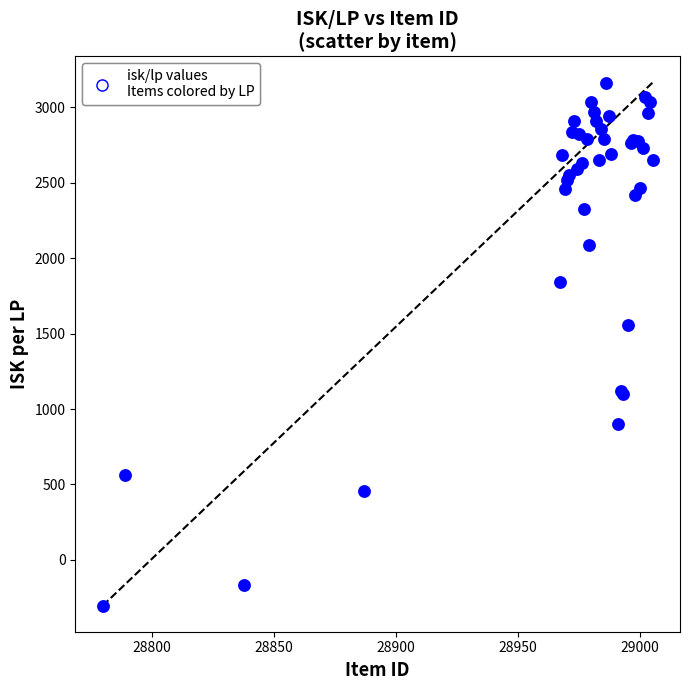

What Y value in the scatter plot is closest to 1429?

1559.3